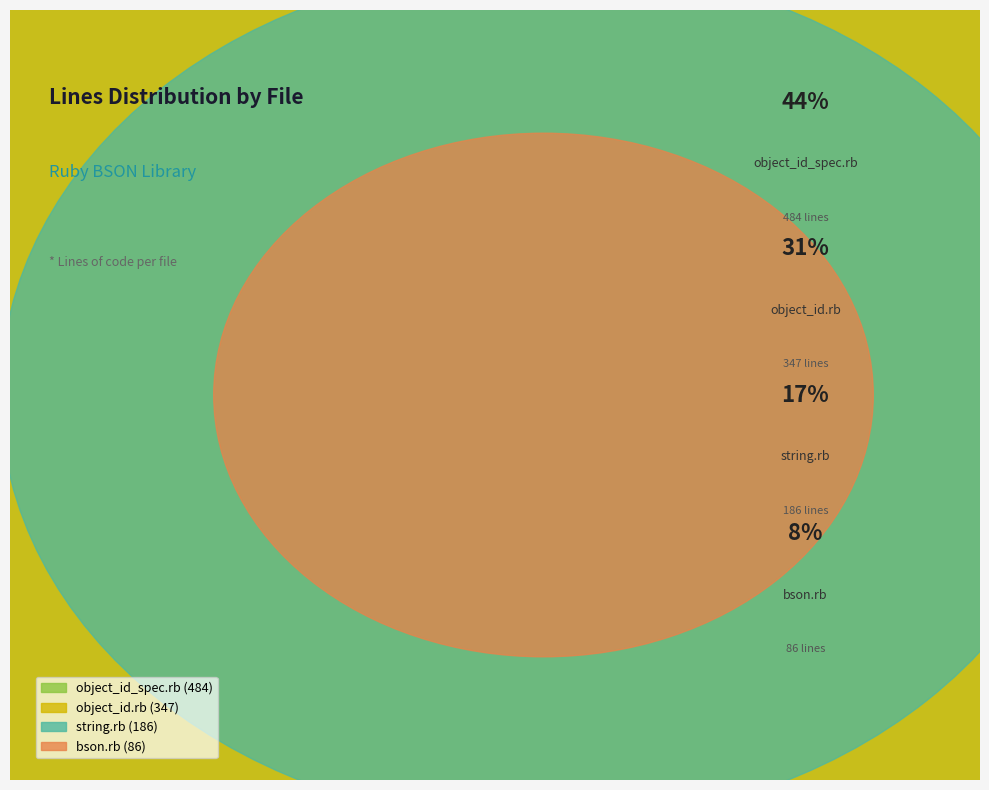

Which category has the smallest portion of the pie?

bson.rb